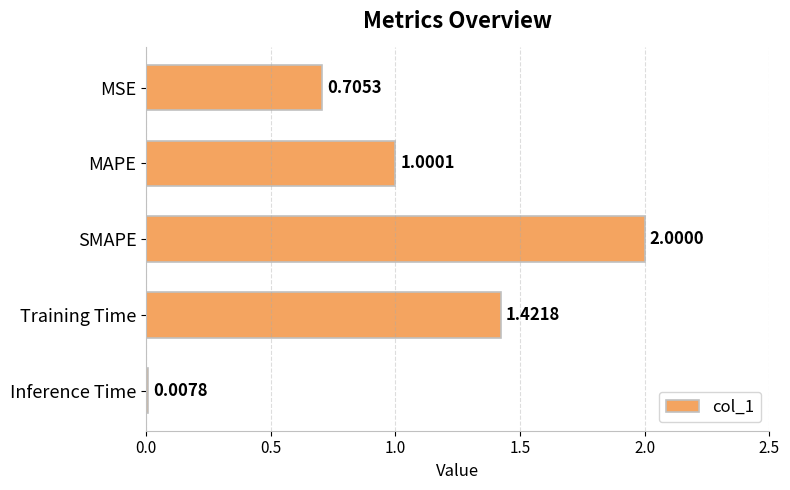

What is the sum of all values?

5.1